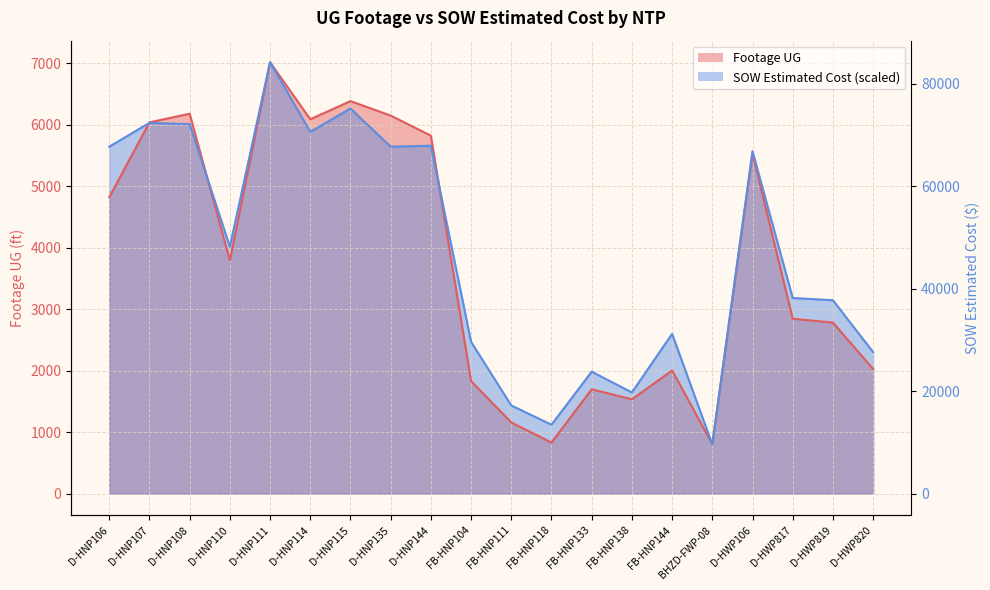

After their last crossing, which series has the higher values: SOW Estimated Cost or Footage UG?

SOW Estimated Cost